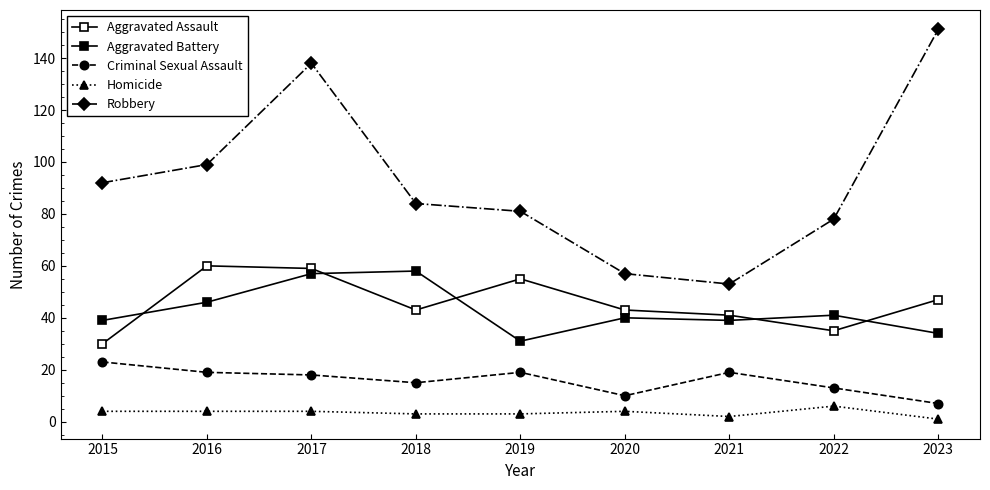

What is the value of the Criminal Sexual Assault point at the 1st from the left?

23